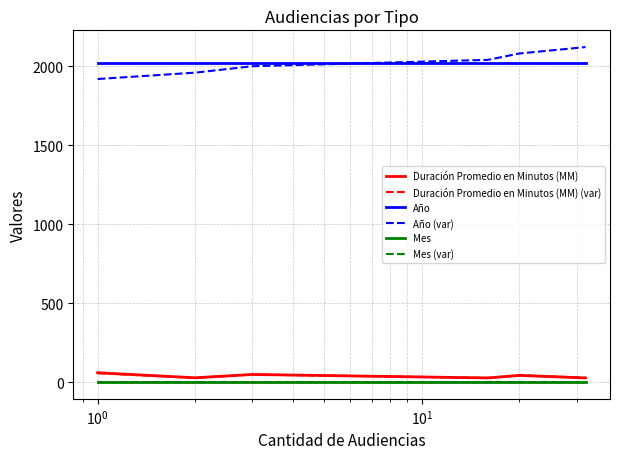

What are all the series names shown in the legend?

Duración Promedio en Minutos (MM), Duración Promedio en Minutos (MM) (var), Año, Año (var), Mes, Mes (var)